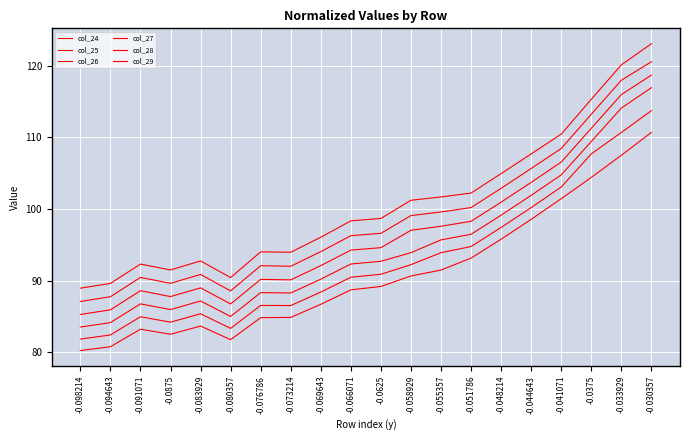

What is the label of the 10th point from the left?

-0.066071